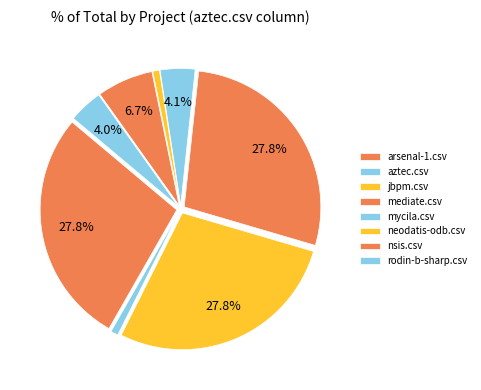

How many slices are in this pie chart?

8